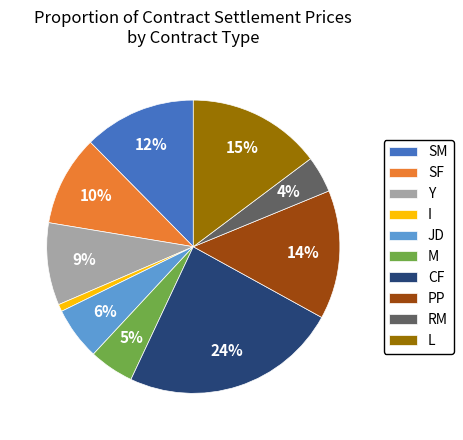

True or false: CF accounts for 24% of the total.

True